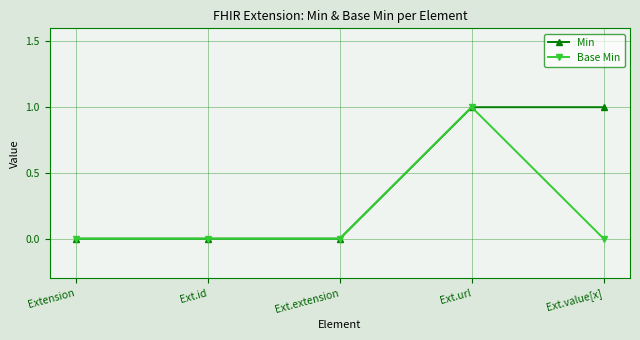

How many lines are shown in the chart?

2